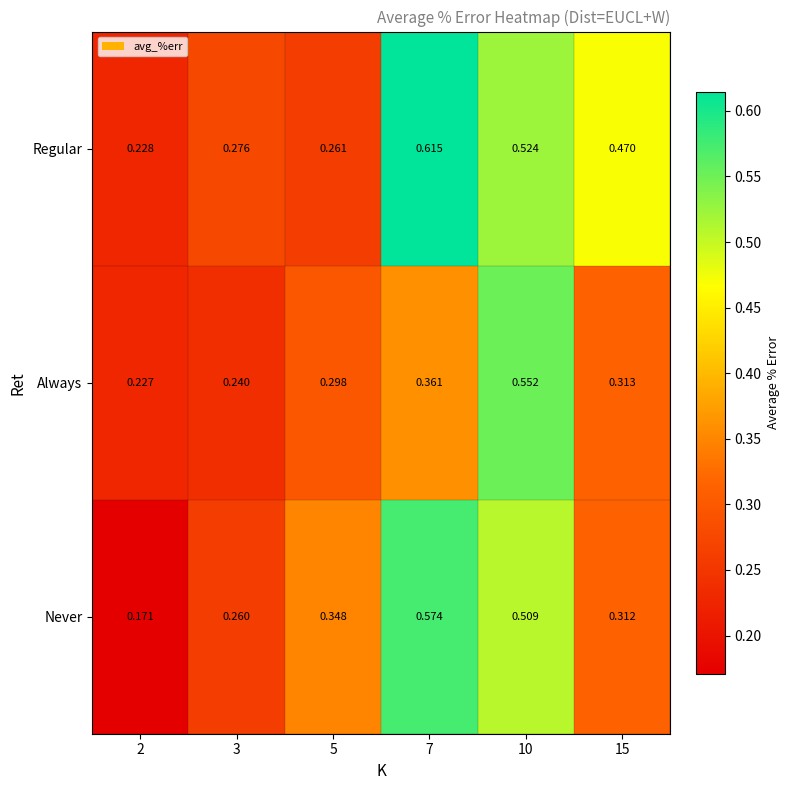

Is the value of Always at 10 greater than the value of Regular at 15?

Yes